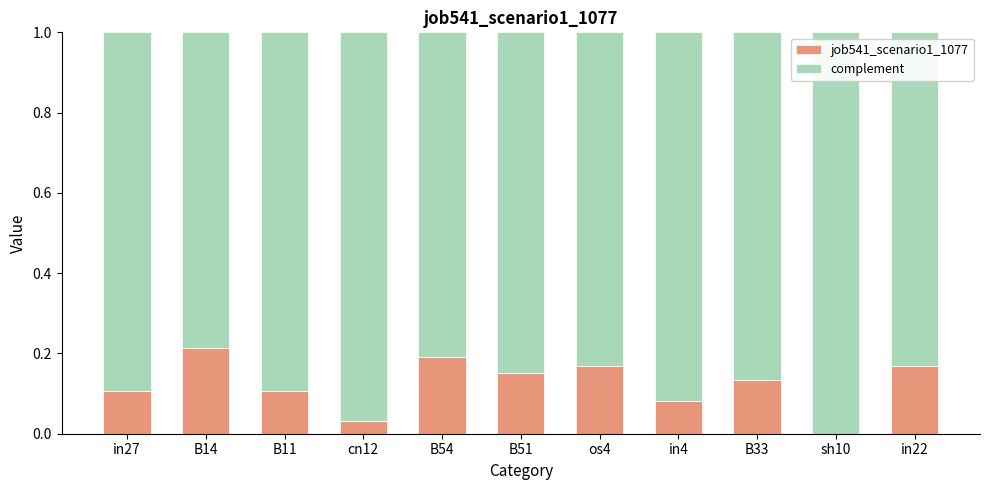

Reading left to right, transcribe all the data shown in this chart.

0.1	0.2	0.1	0.0	0.2	0.2	0.2	0.1	0.1	0.0	0.2